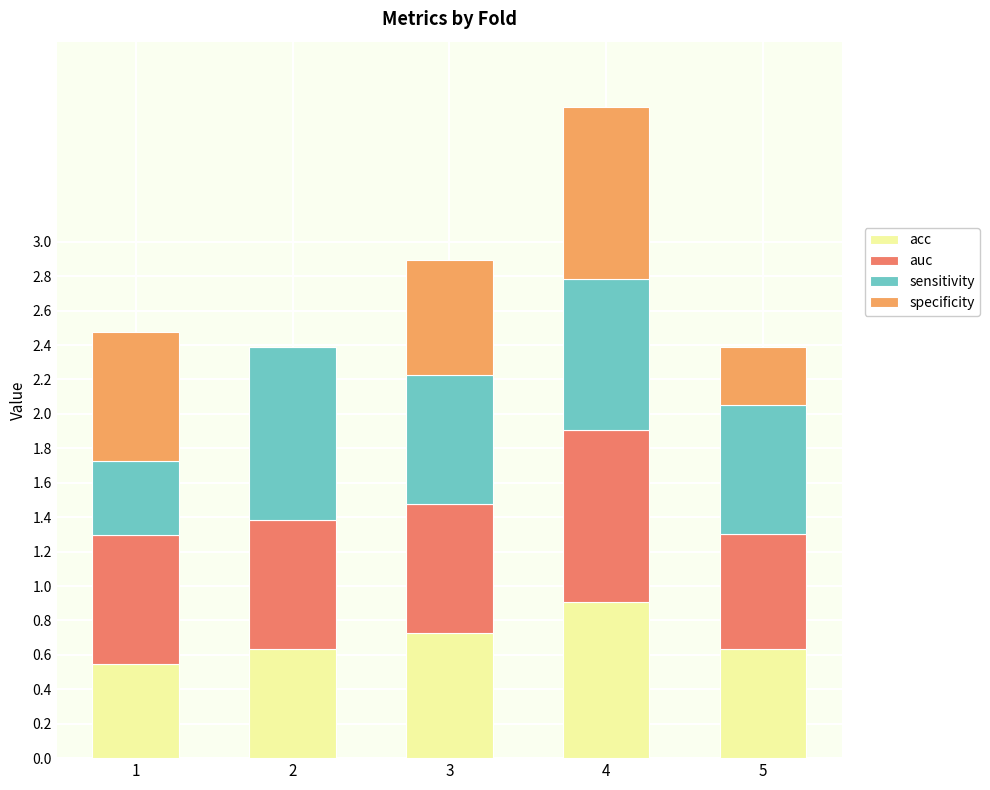

At which category is the sum across all series the highest?

4